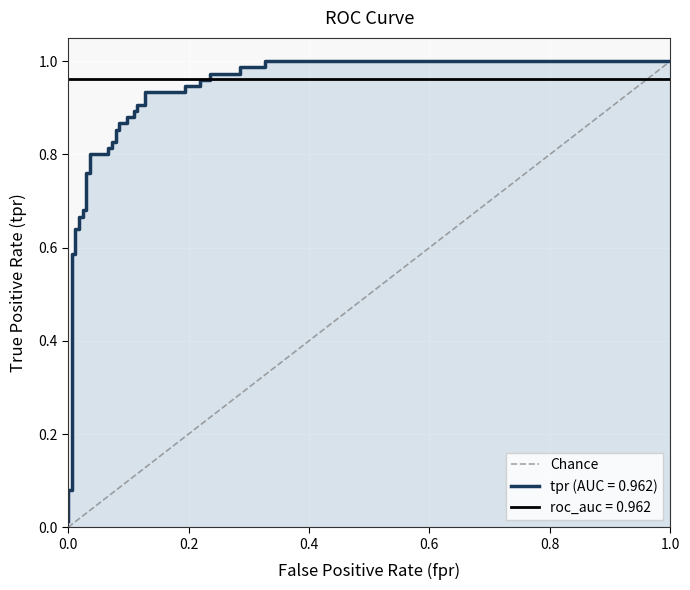

What is the change in value from 0.0 to 1.0?

+1